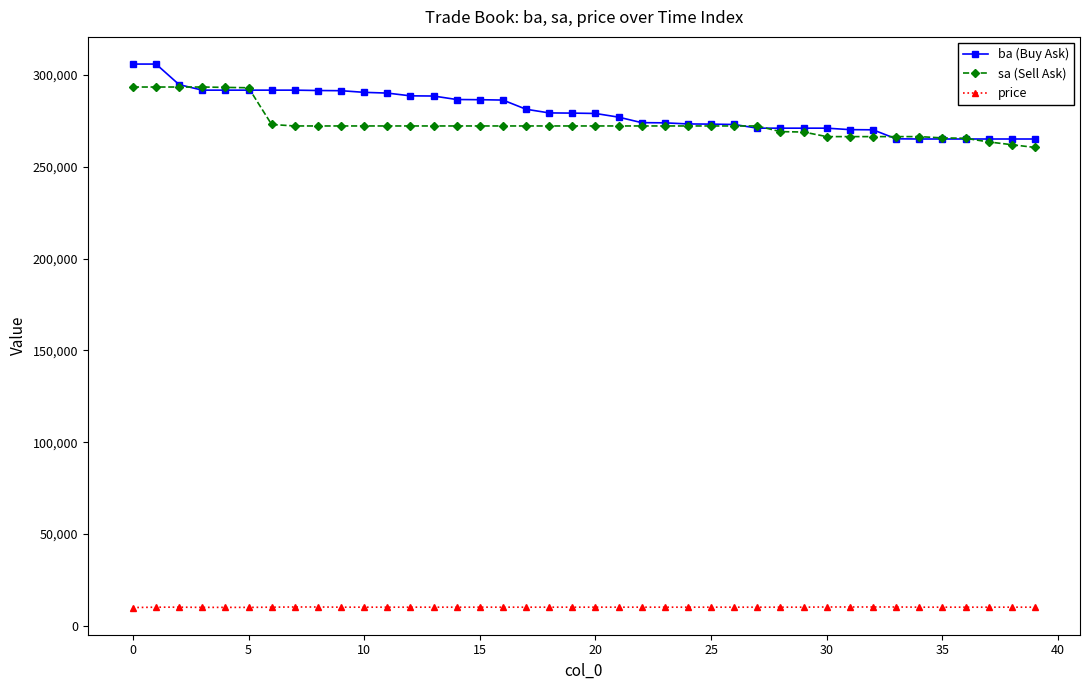

At how many categories does at least one series exceed 89539?

40